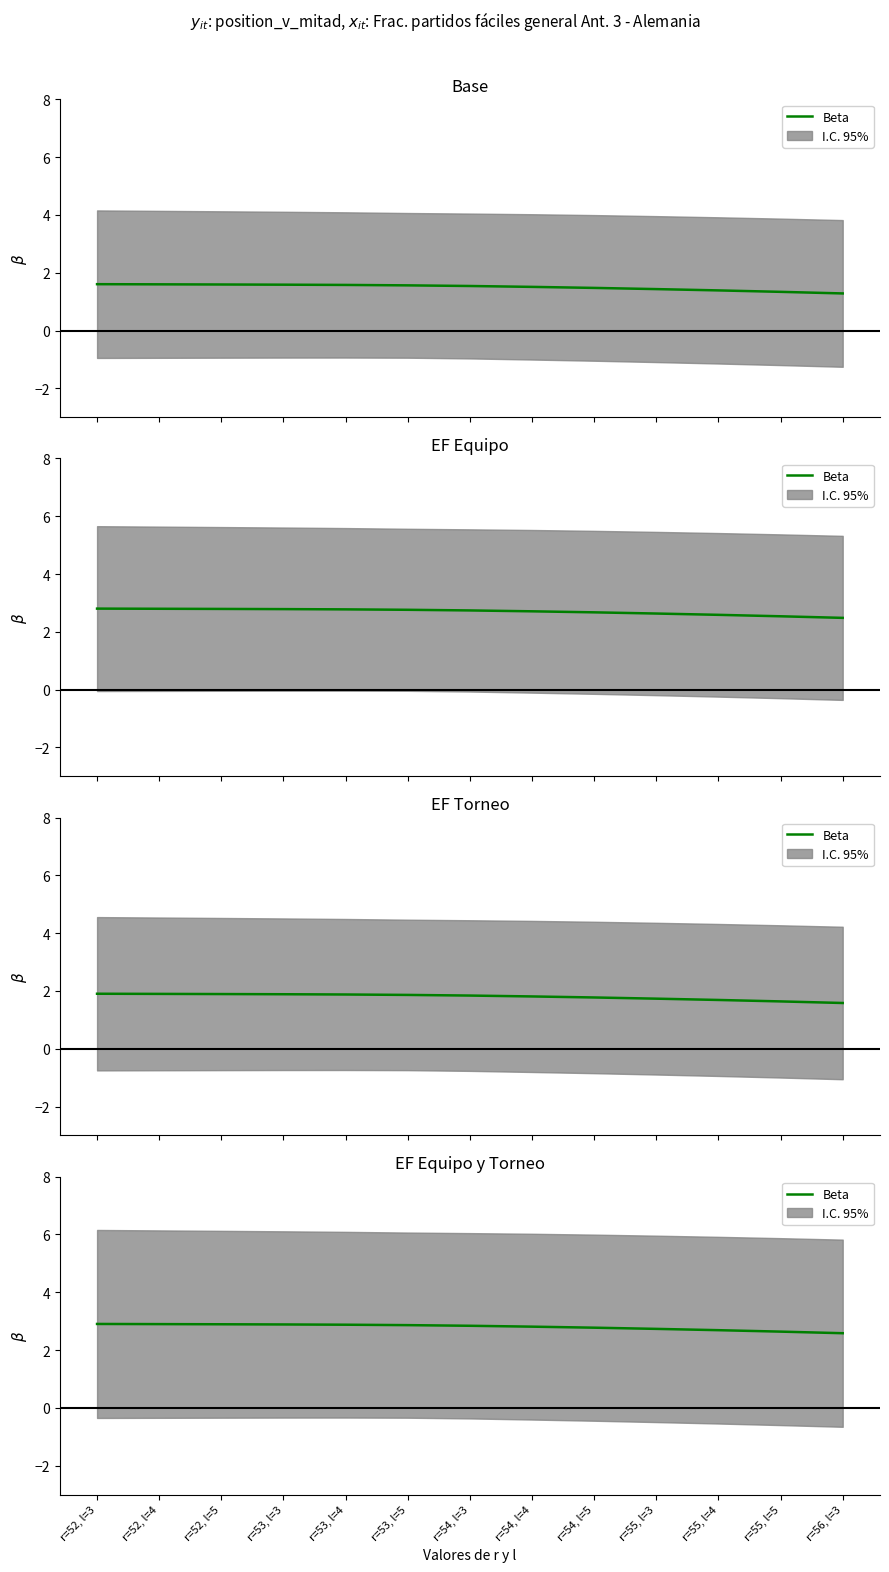

What is the difference between the maximum and minimum values?

0.3